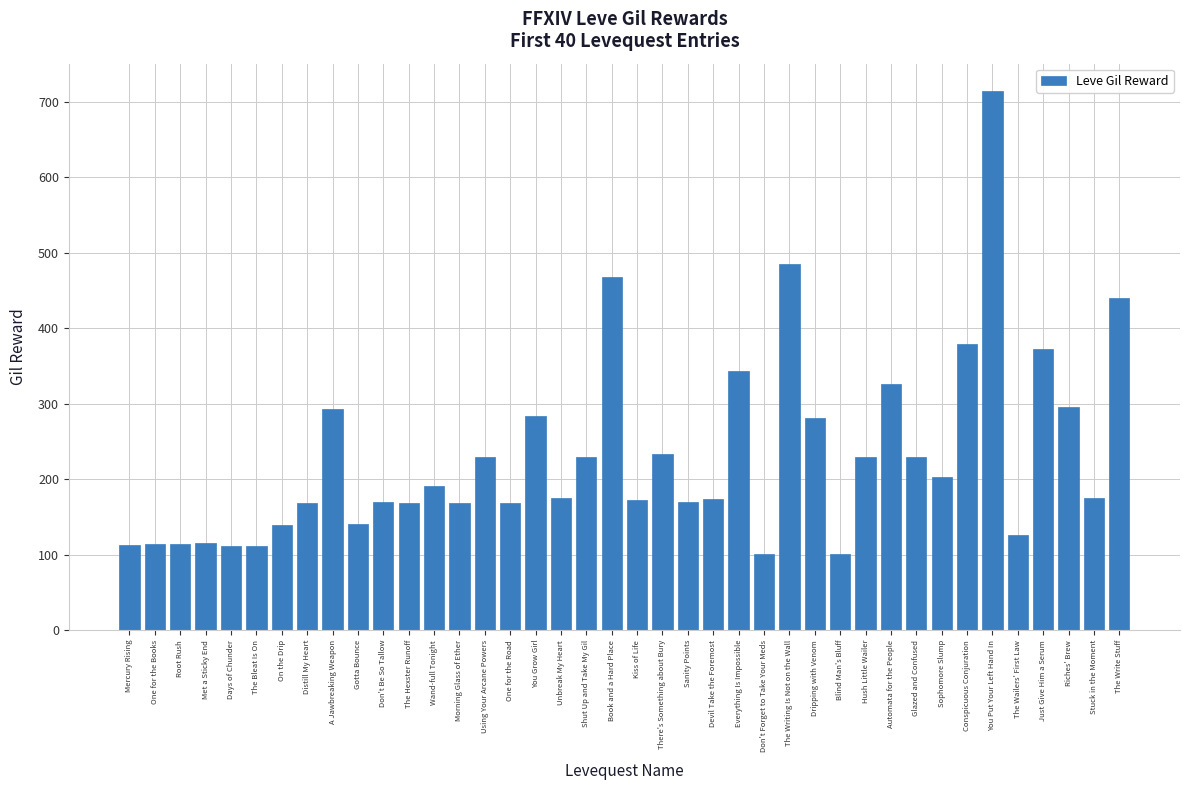

Which has a higher value, Root Rush or Unbreak My Heart?

Unbreak My Heart